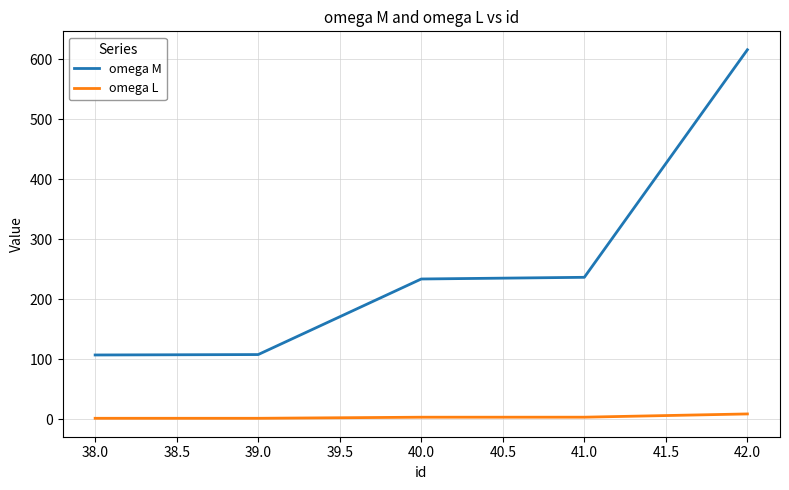

At 41.0, list the series in order from largest to smallest.

omega M, omega L